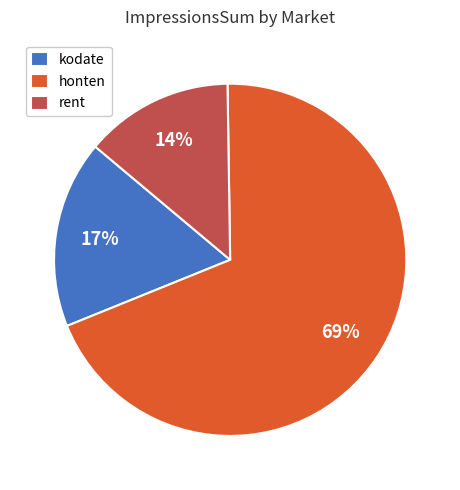

How many segments does this pie chart have?

3